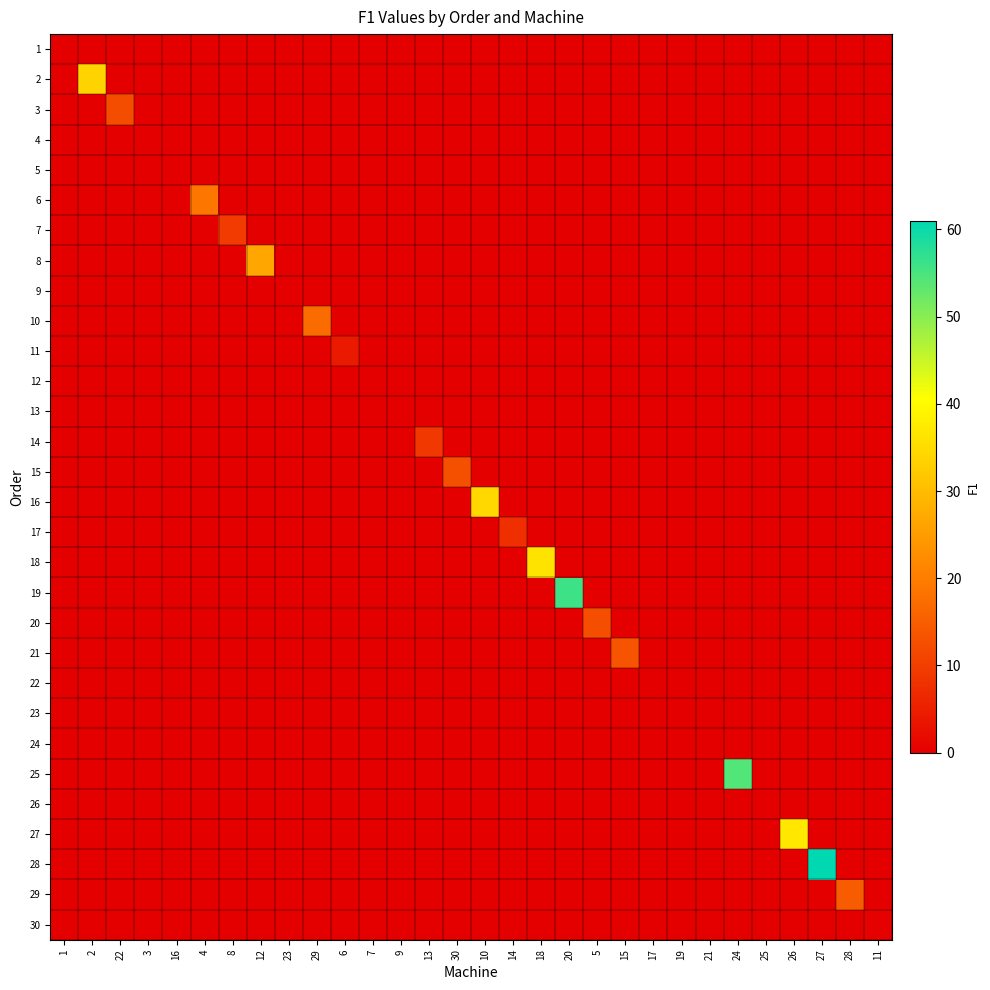

List the series in order of their peak value, highest first.

28, 19, 25, 27, 18, 16, 2, 8, 6, 10, 29, 21, 15, 20, 3, 7, 14, 17, 11, 30, 1, 4, 5, 9, 12, 13, 22, 23, 24, 26